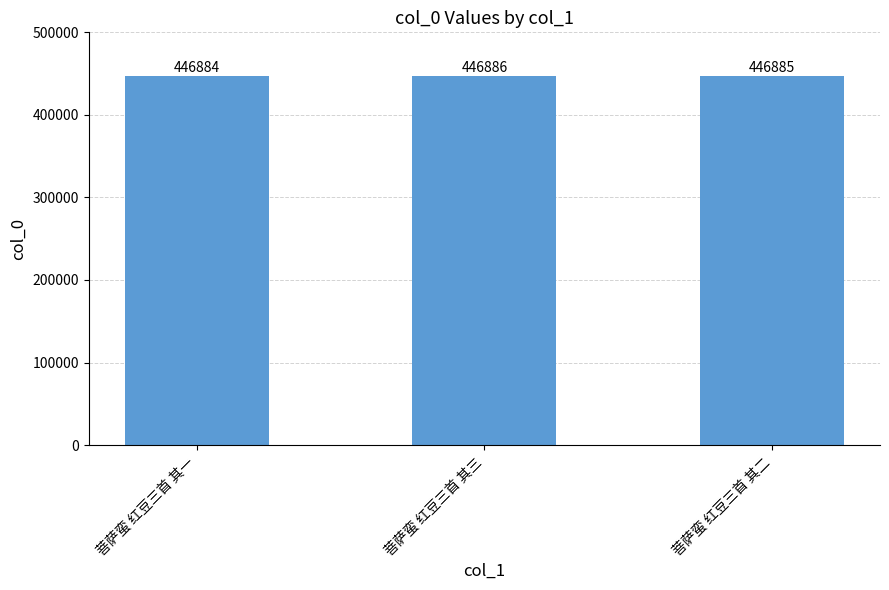

Reading left to right, list all the values displayed in this chart.

菩萨蛮 红豆三首 其一=446884	菩萨蛮 红豆三首 其三=446886	菩萨蛮 红豆三首 其二=446885